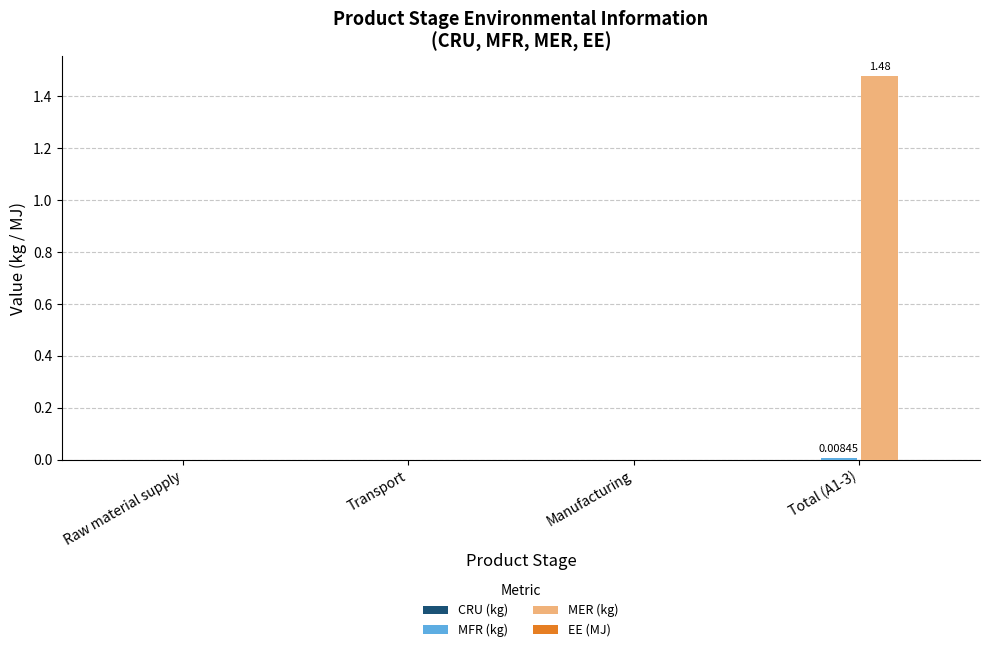

Are the bars grouped side by side (vs. stacked)?

Yes